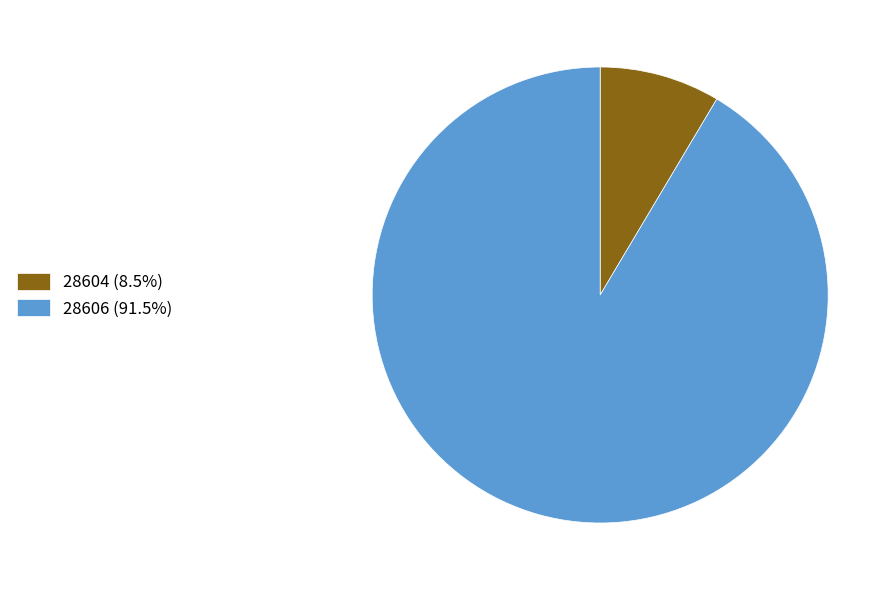

Rank the categories by value from highest to lowest.

28606, 28604